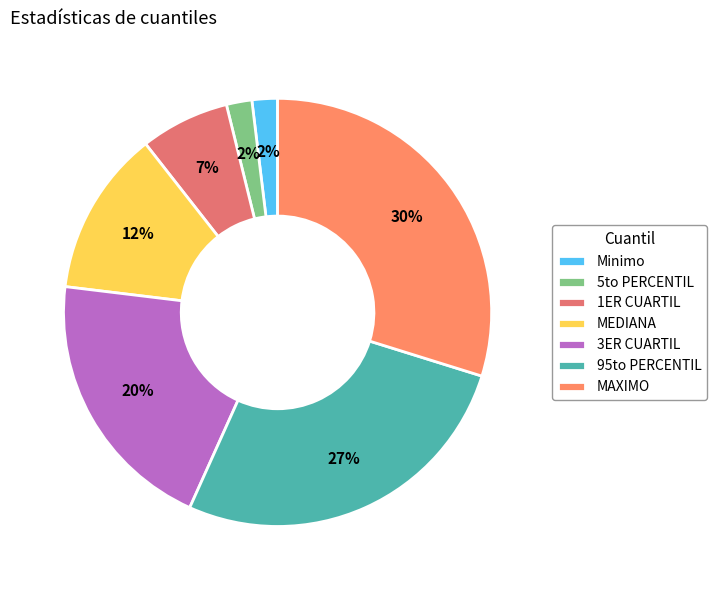

Which has a higher value, 5to PERCENTIL or 1ER CUARTIL?

1ER CUARTIL